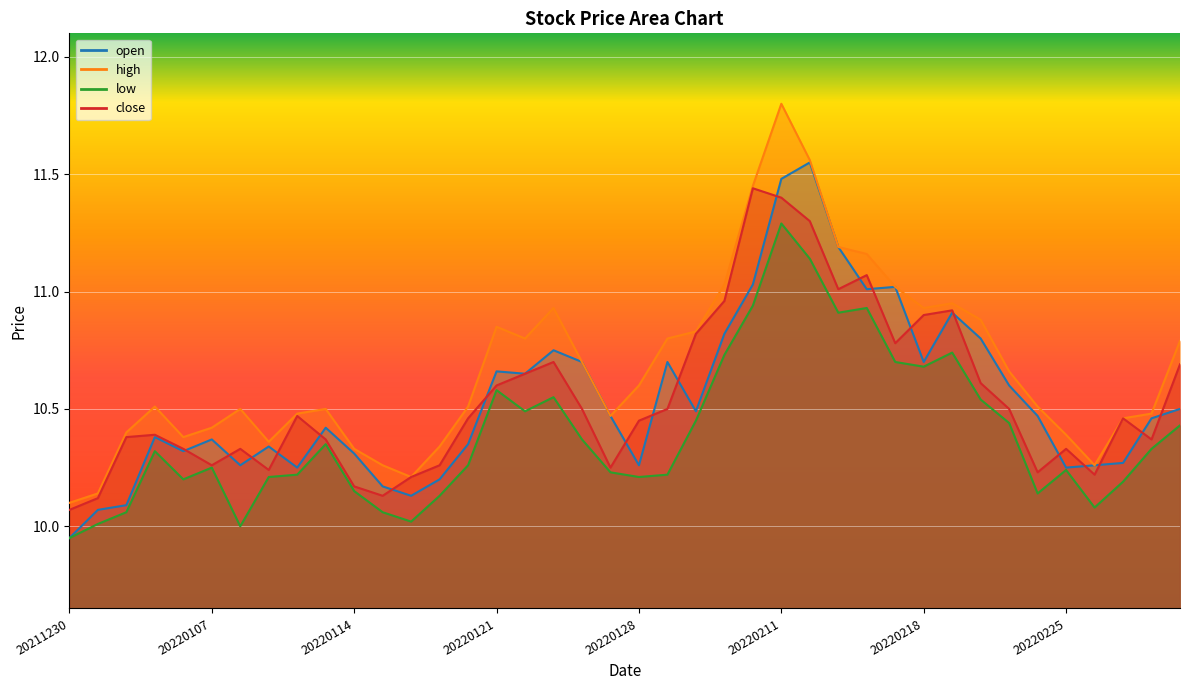

The high series shows 2.7 at 20220216. True or false?

False